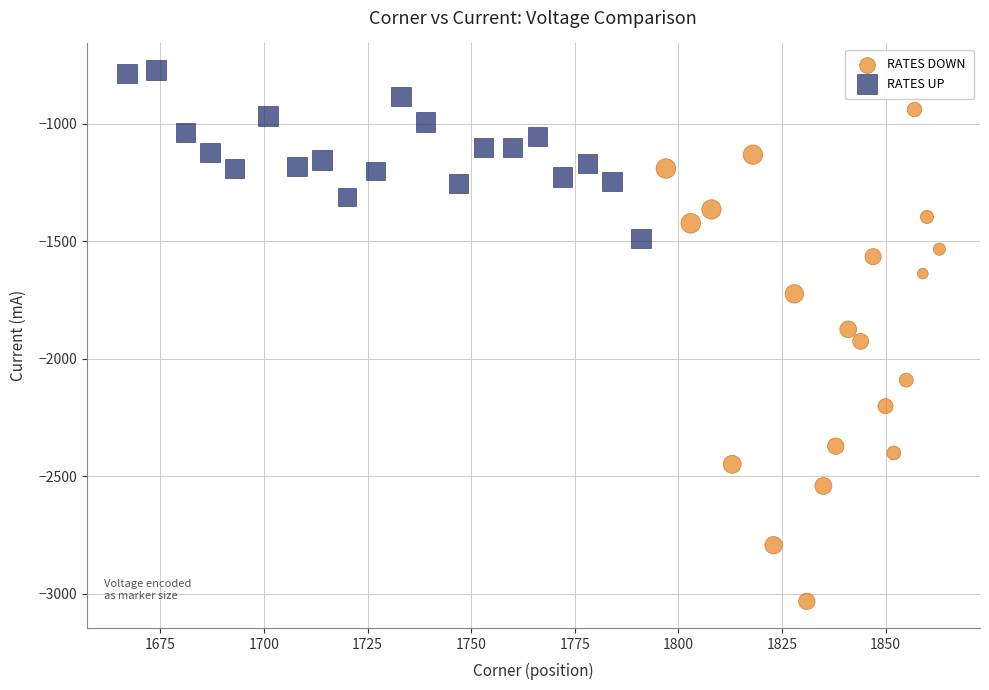

Which series reaches the minimum Y coordinate?

RATES DOWN